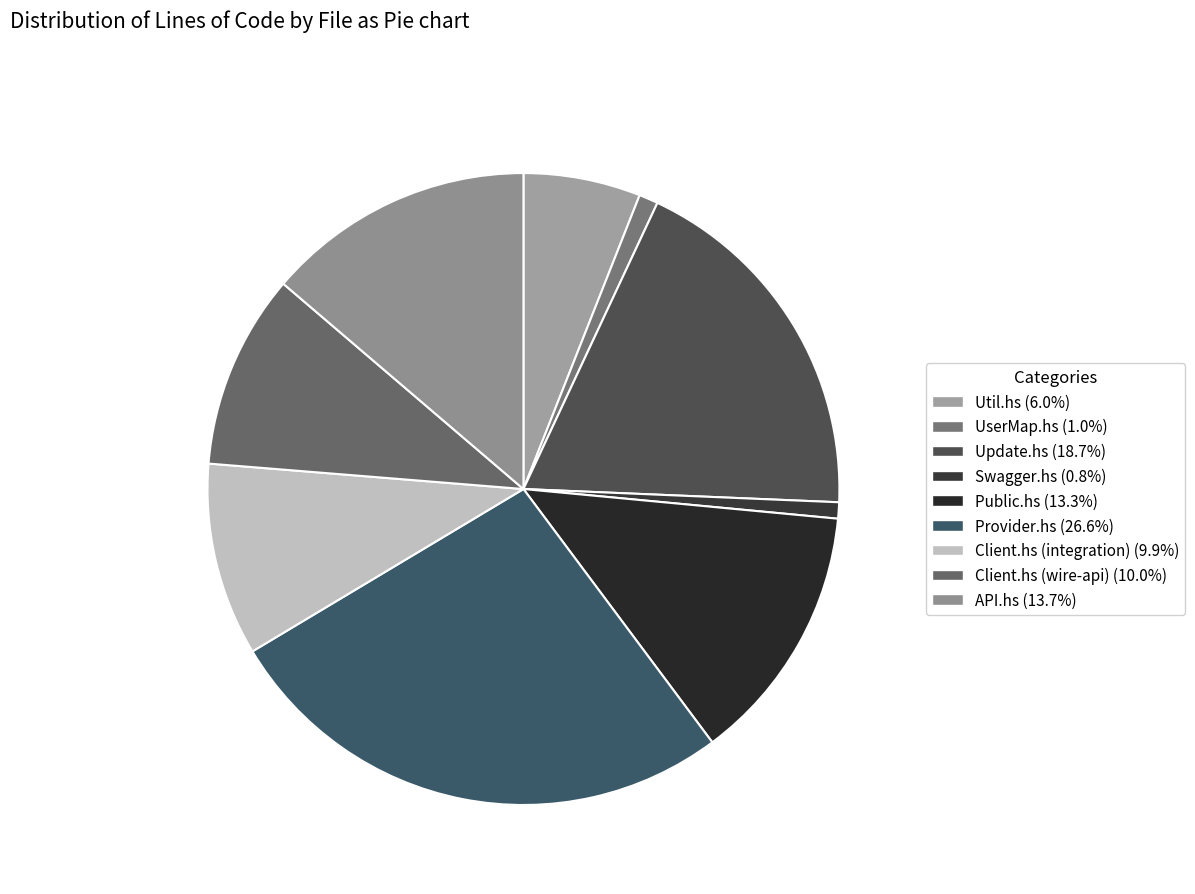

Is there a majority slice in this chart?

No